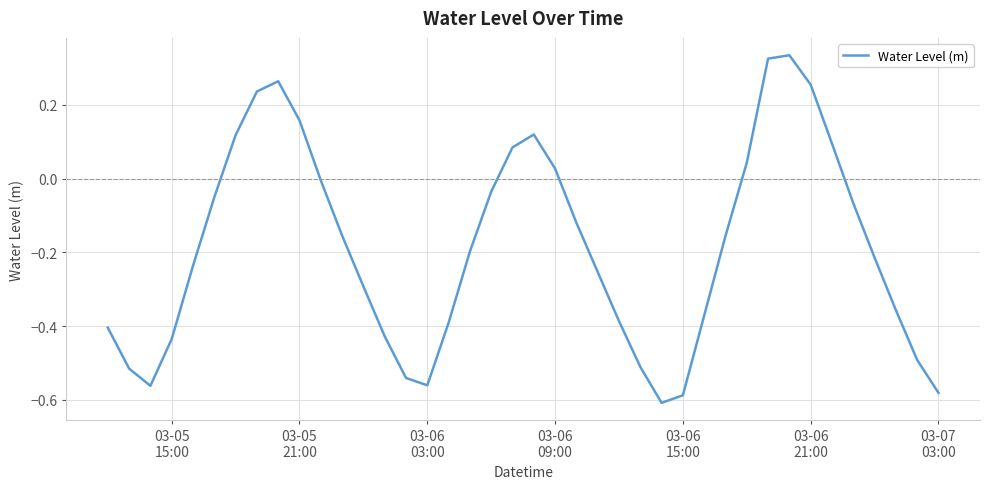

What is the difference between the maximum and minimum values?

0.9